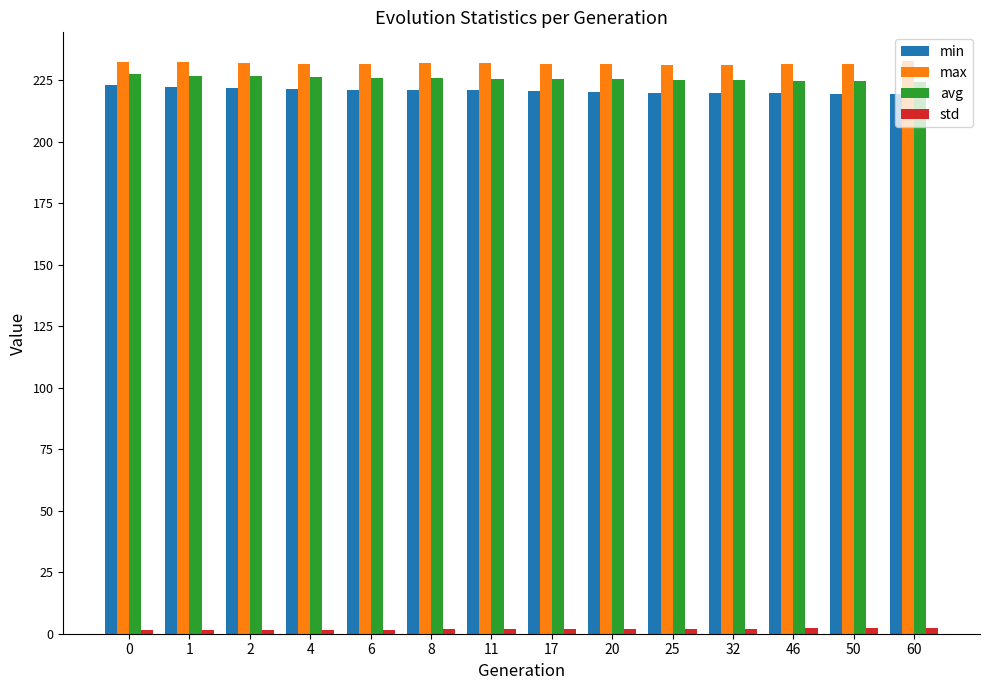

What is the smallest value displayed?

1.3